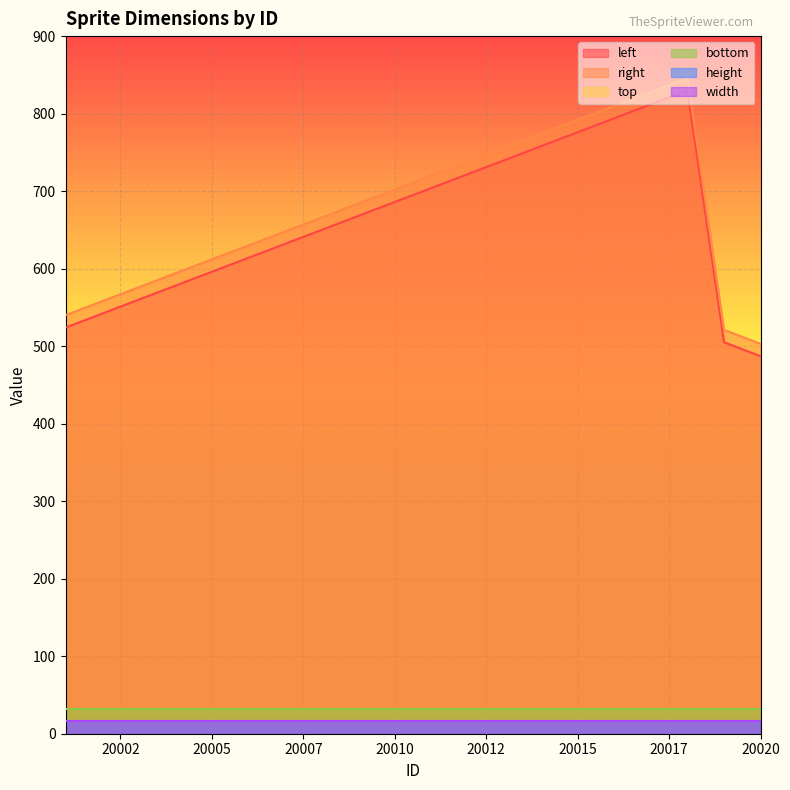

True or false: top and height intersect in this chart.

False